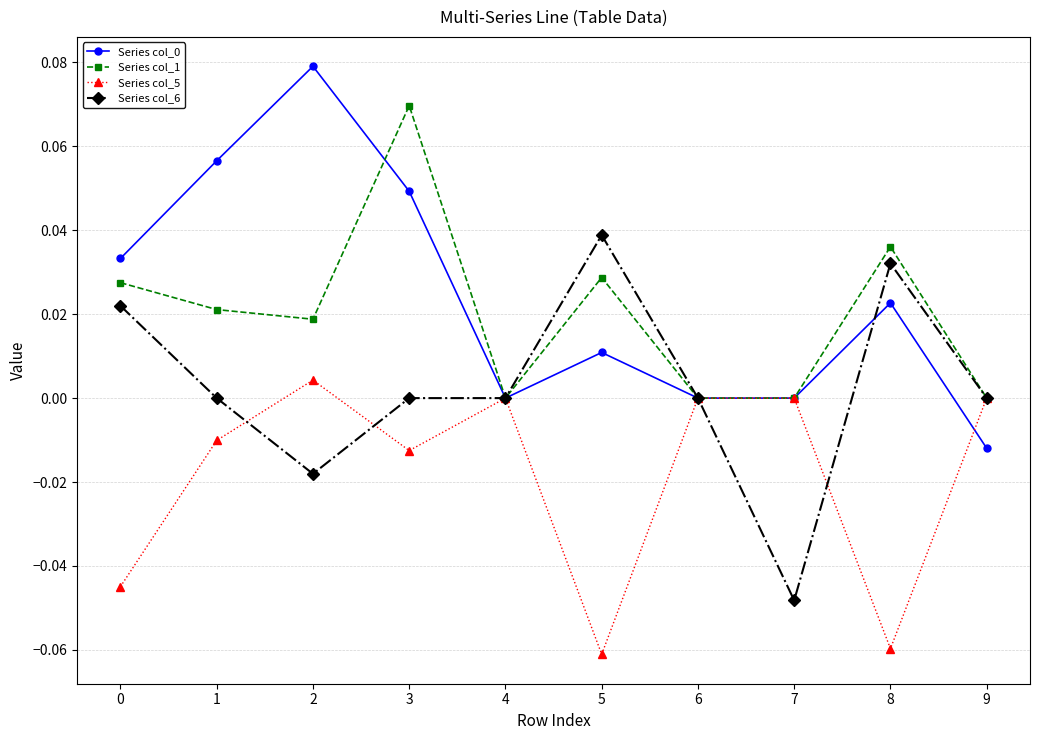

Between 1 and 3, which series saw the biggest shift?

Series col_1